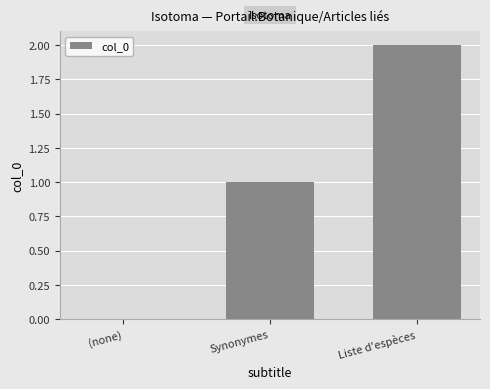

True or false: the data shows 1 at Synonymes.

True